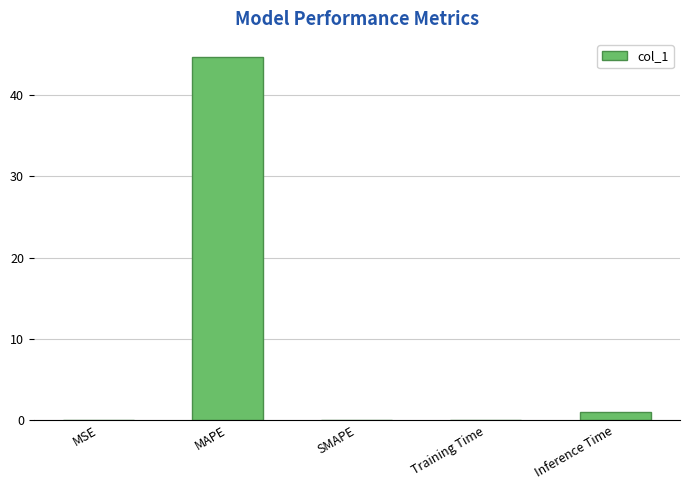

What is the approximate value at Inference Time?

1.0